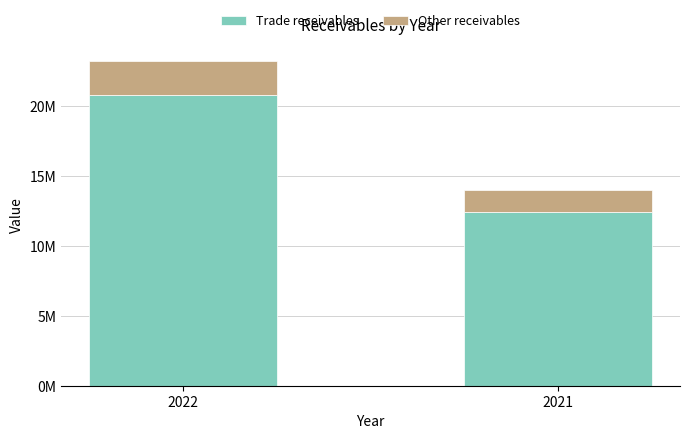

What are all the series names shown in the legend?

Trade receivables, Other receivables